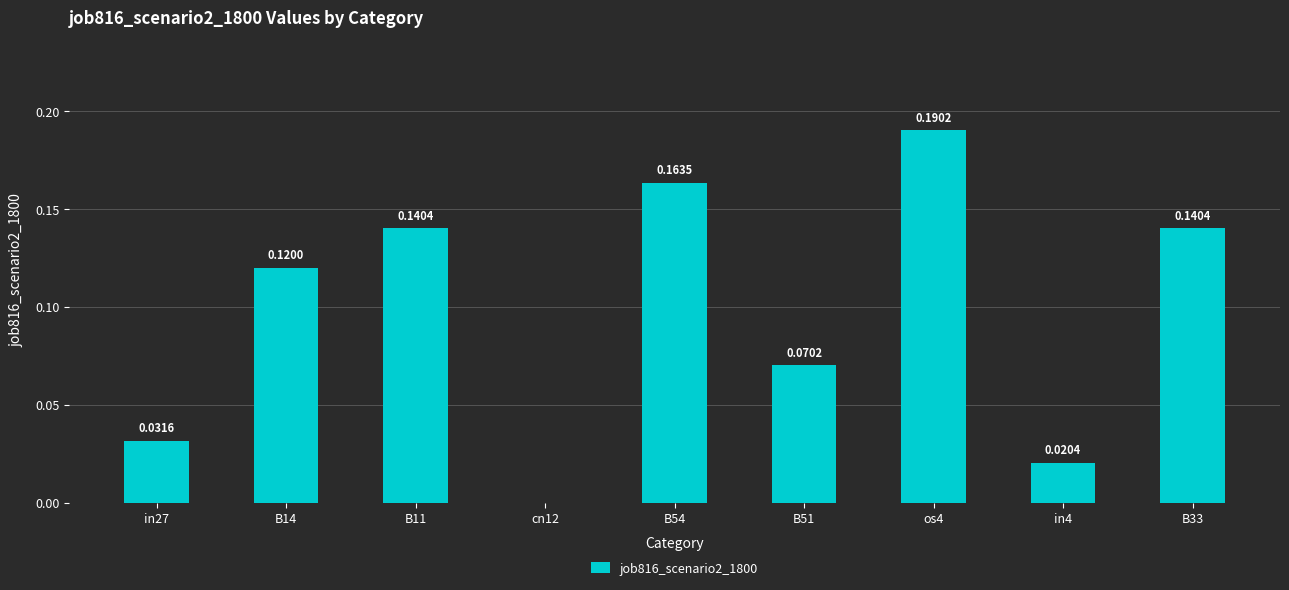

Between cn12 and B11, which is larger?

B11